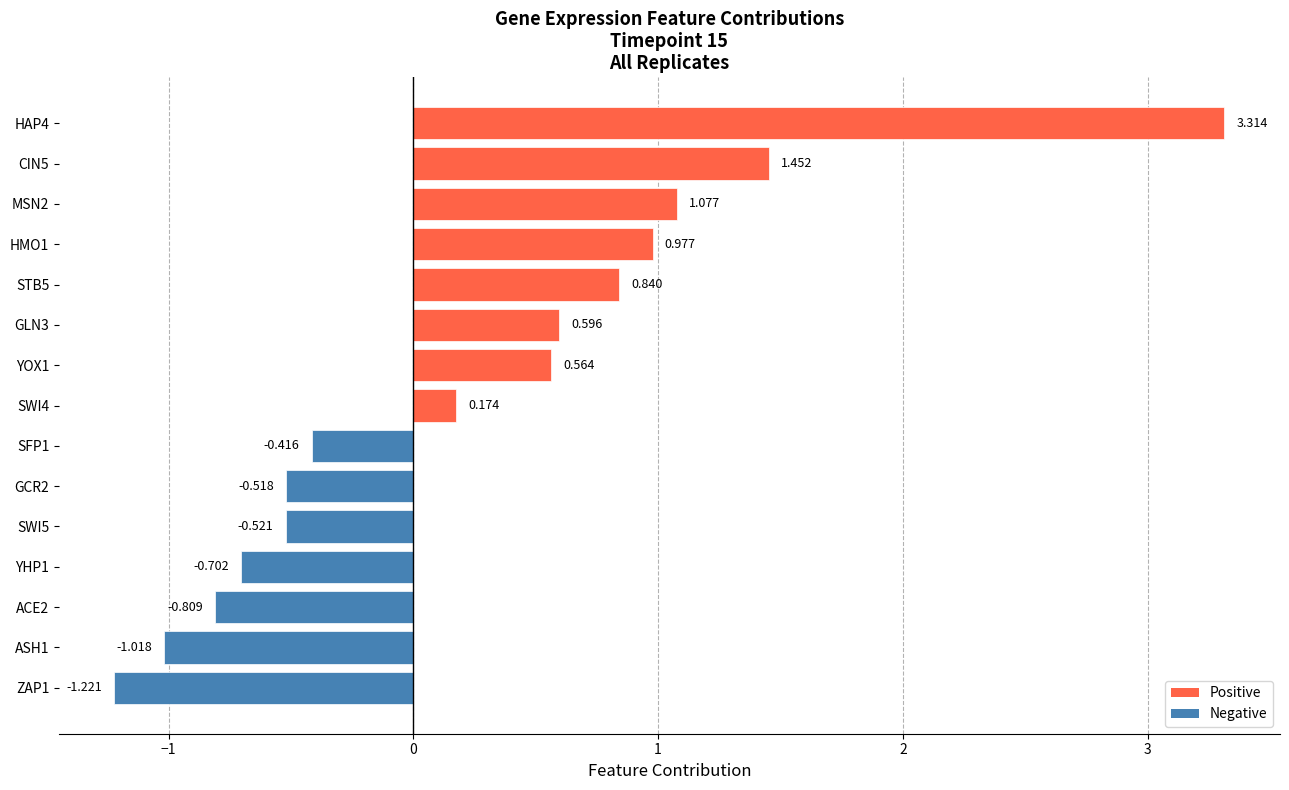

How many data points are above 0?

8